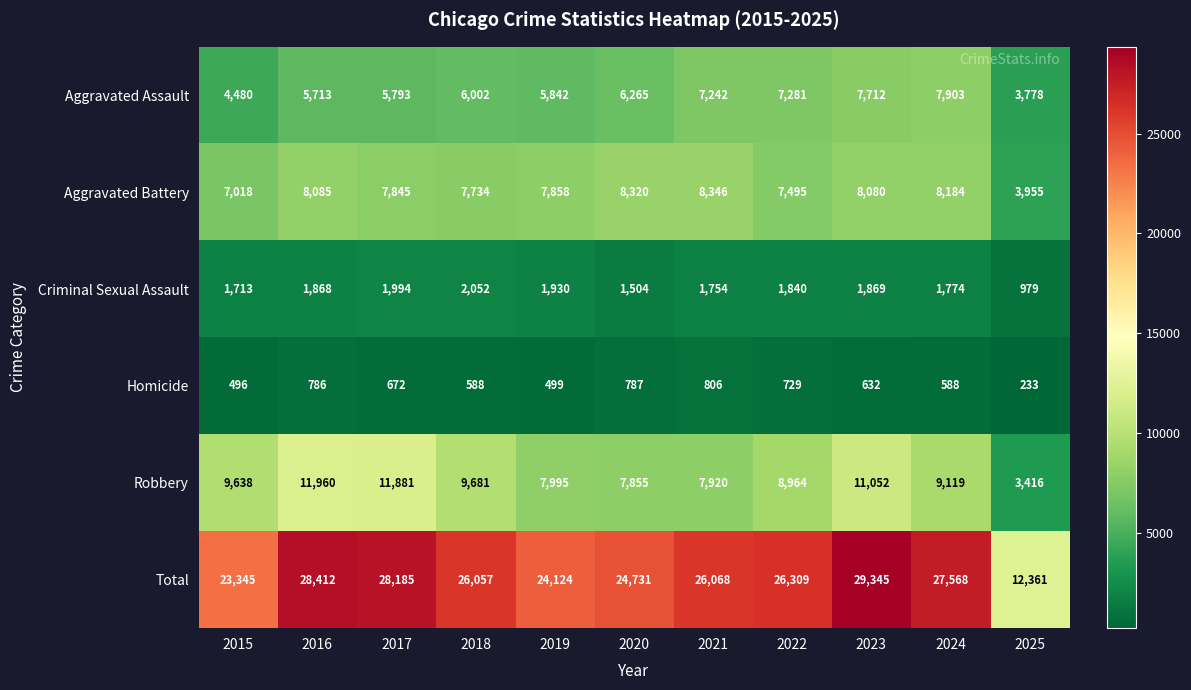

At how many categories does at least one series exceed 12866?

10